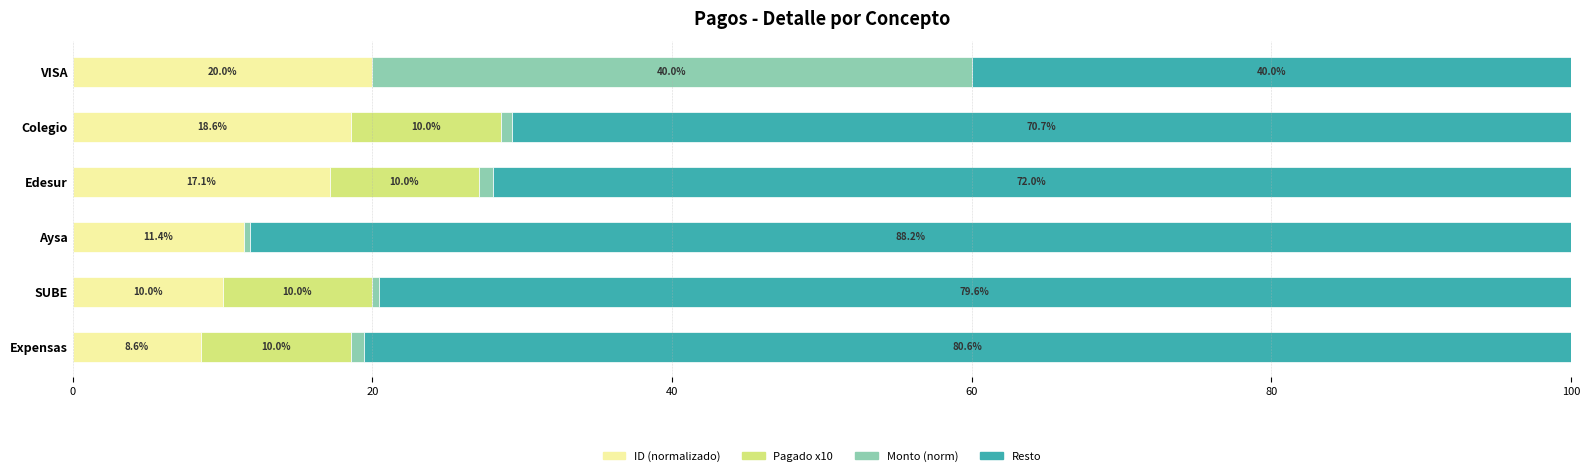

What is the total value across all series at Edesur?

100.0